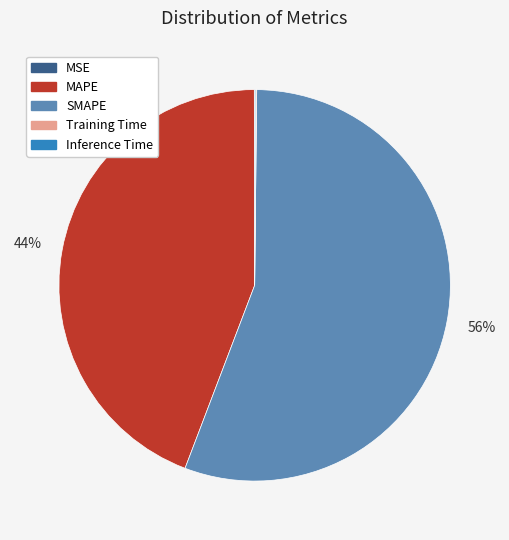

To the nearest percent, what is the average slice percentage?

20%